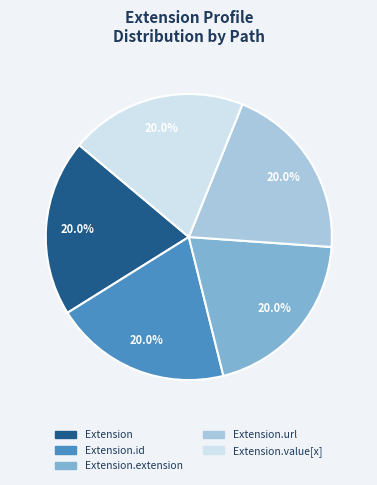

Is there a majority slice in this chart?

No